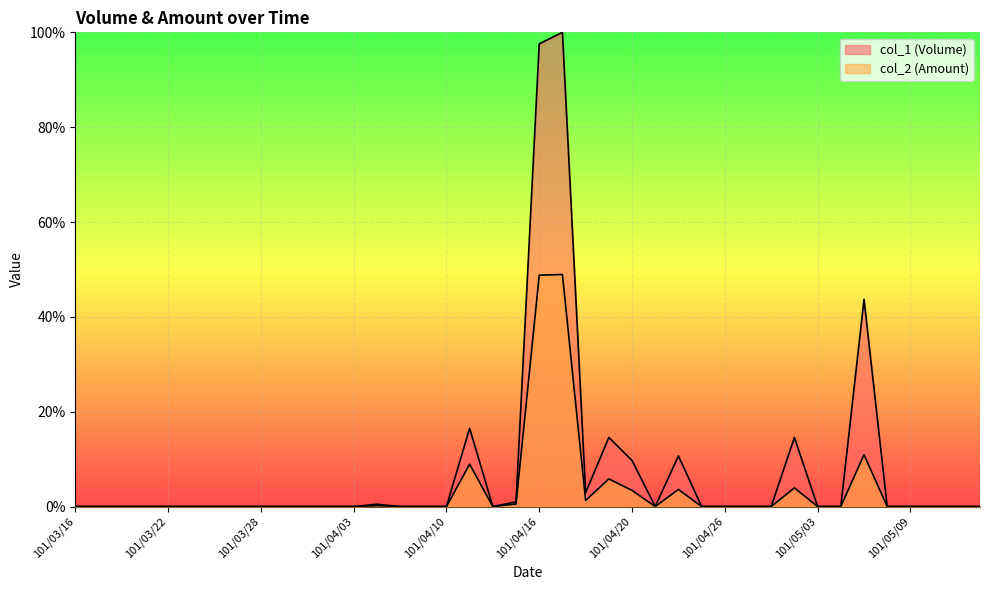

True or false: col_1 (Volume) and col_2 (Amount) intersect in this chart.

False